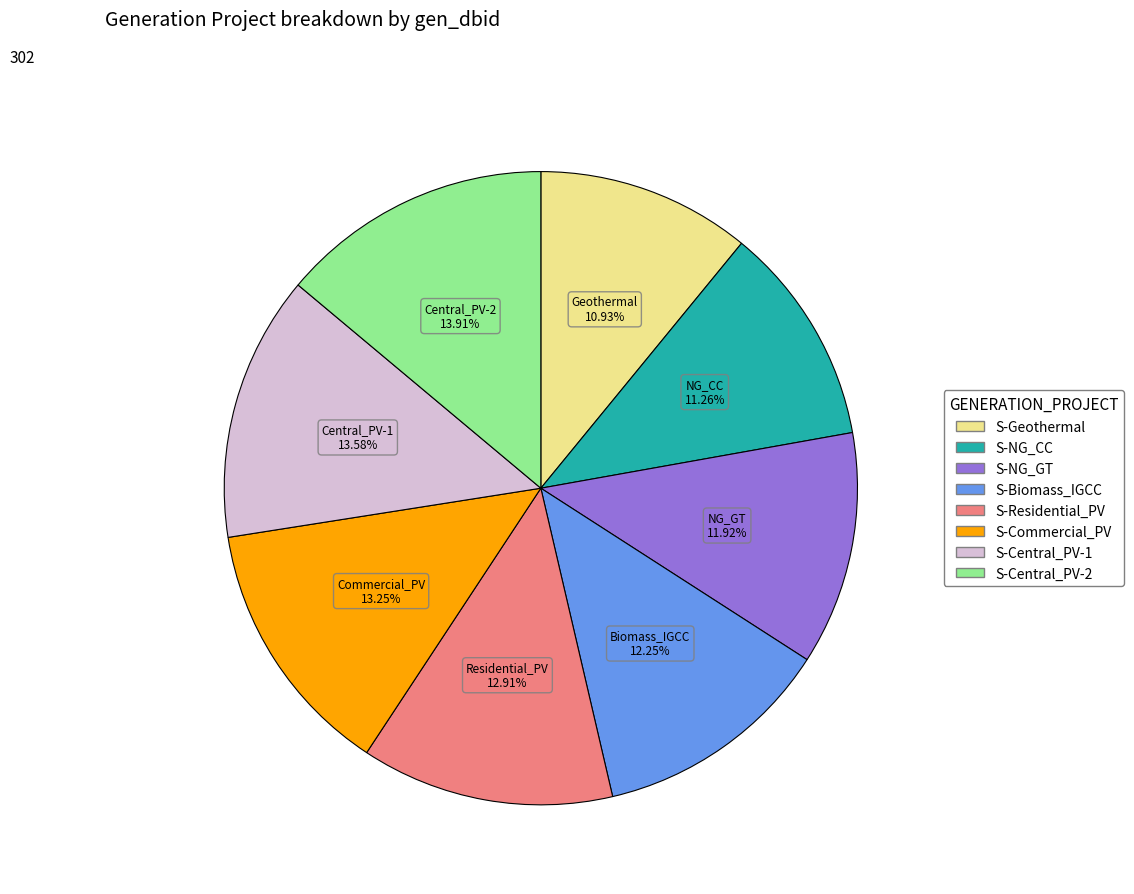

To the nearest percent, what is the difference between the S-NG_CC and S-Biomass_IGCC slice percentages?

1%